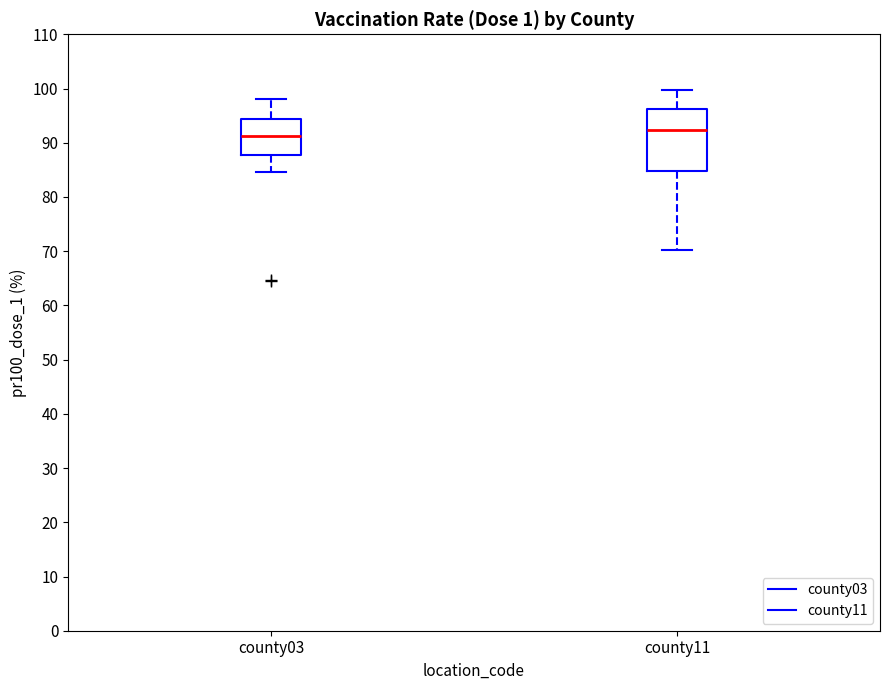

Where is the upper edge of the box for county03 on the y-axis? The values are not printed on the chart, so give them approximately, as read against the axis.

94